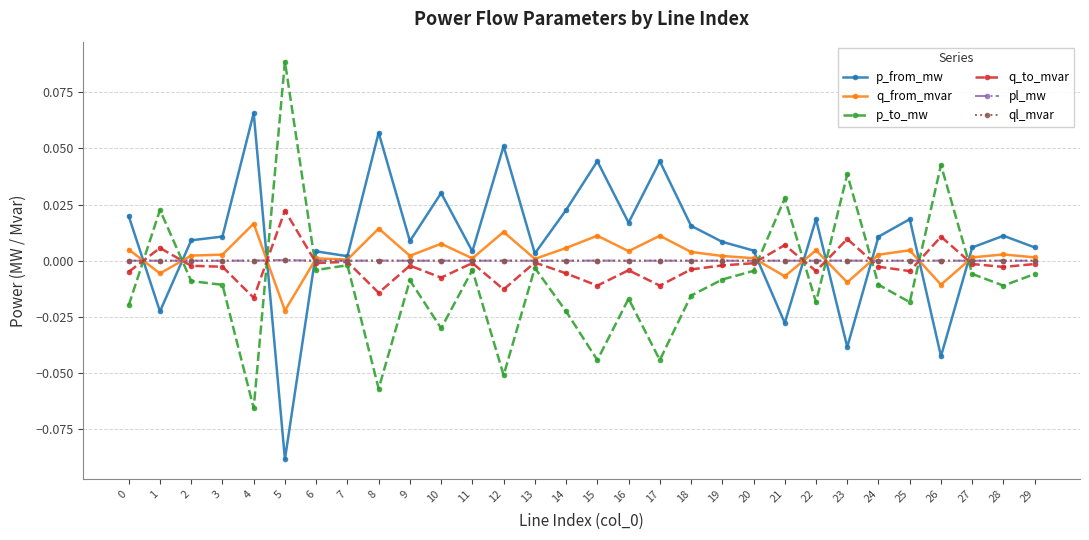

At which category does q_from_mvar reach its first local valley?

1